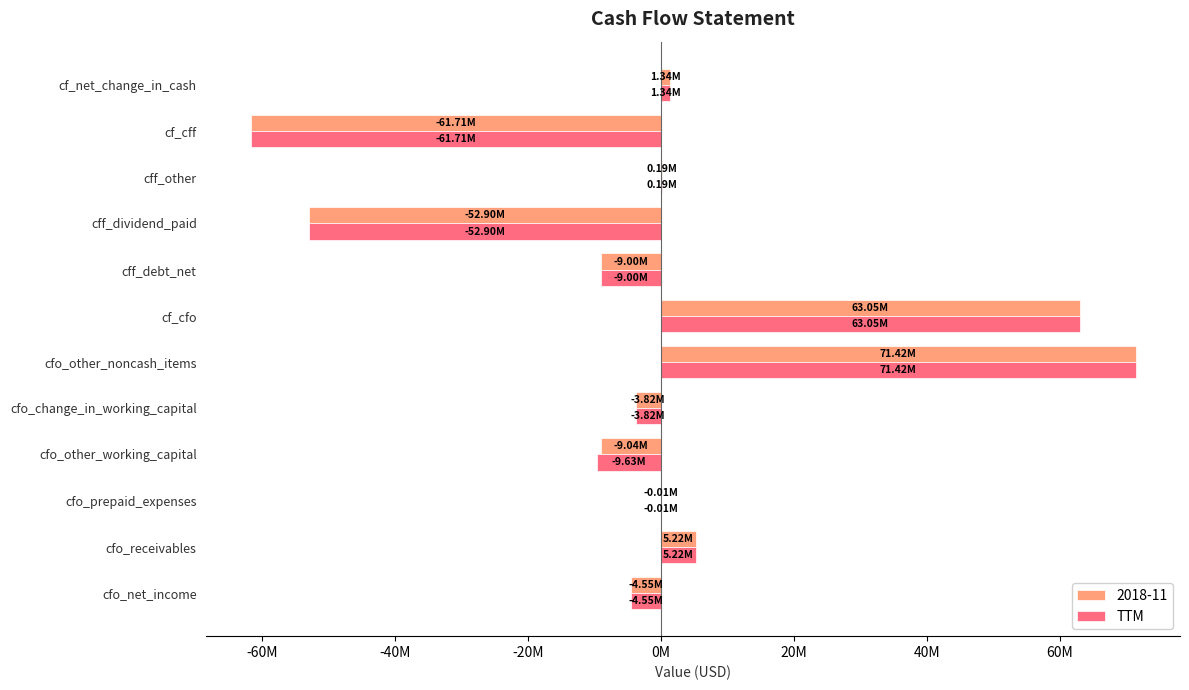

What is the maximum value shown in the chart?

71422000